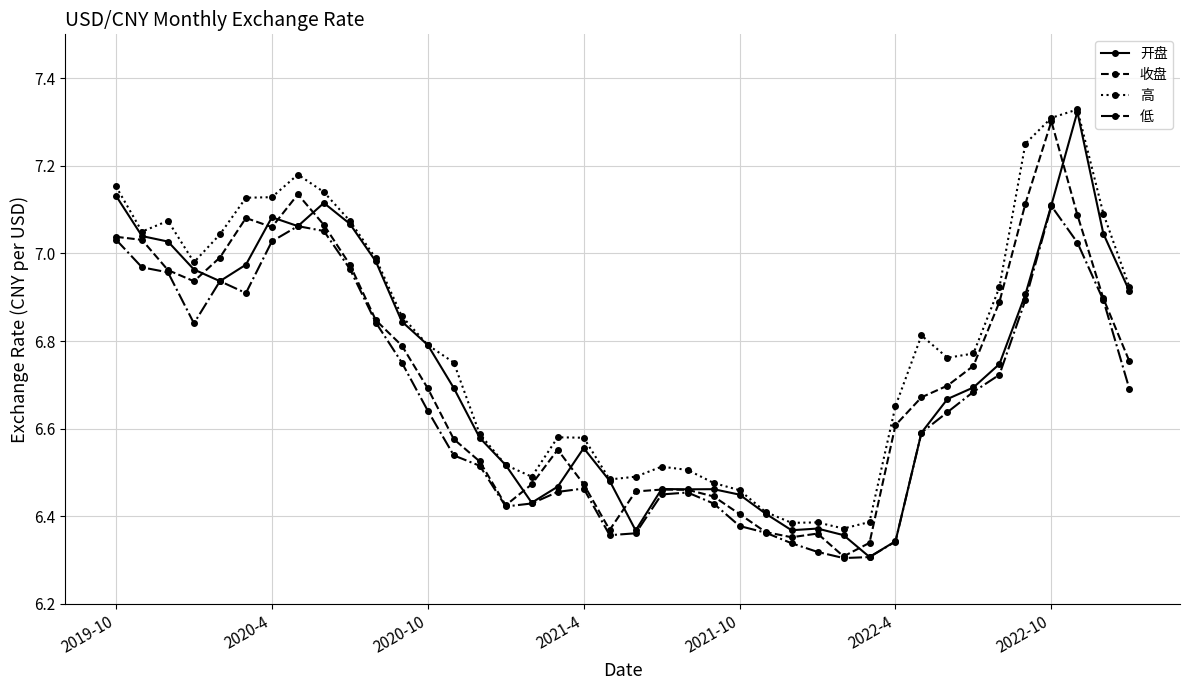

True or false: 收盘 has more than 1 points higher than both neighbors.

True